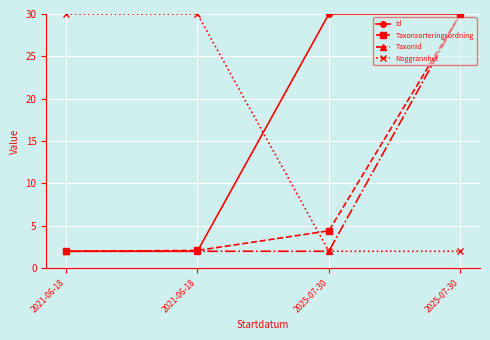

Count the number of categories in the chart.

4